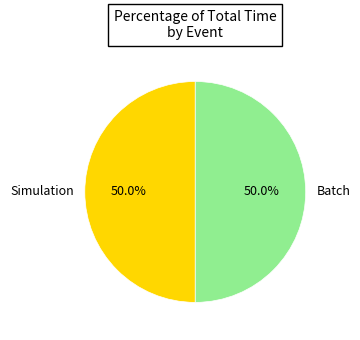

To the nearest percent, what is the average slice percentage?

50%